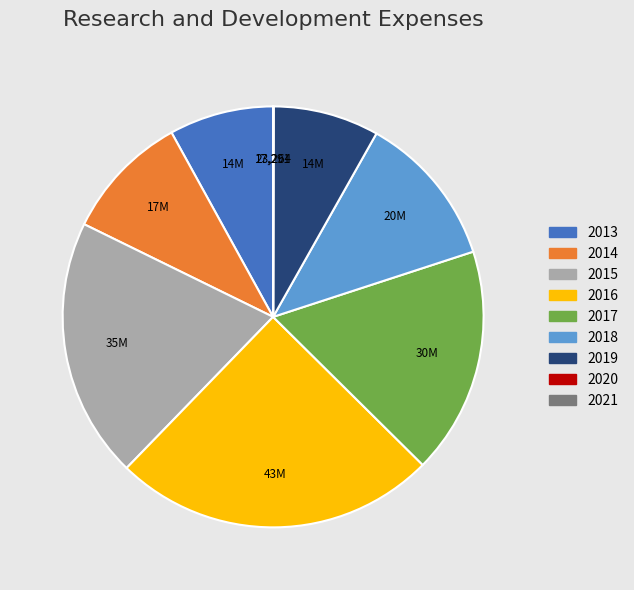

Which has a higher value, 2016 or 2018?

2016